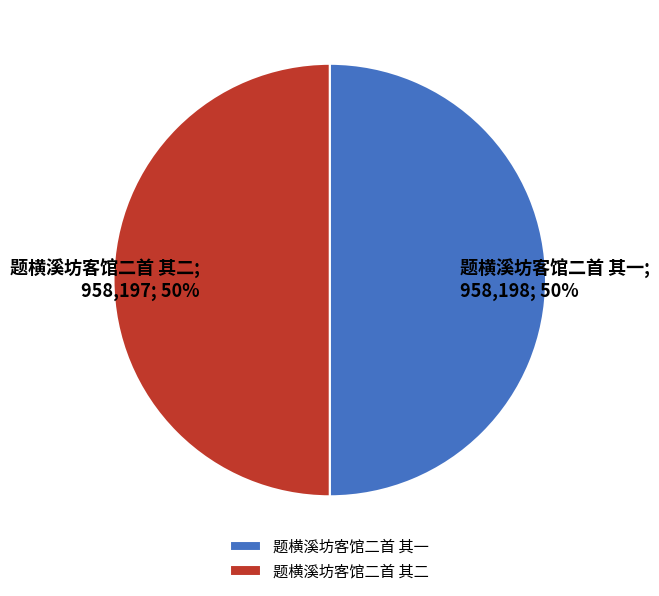

The 题横溪坊客馆二首 其二 slice represents 50% of the pie. True or false?

True